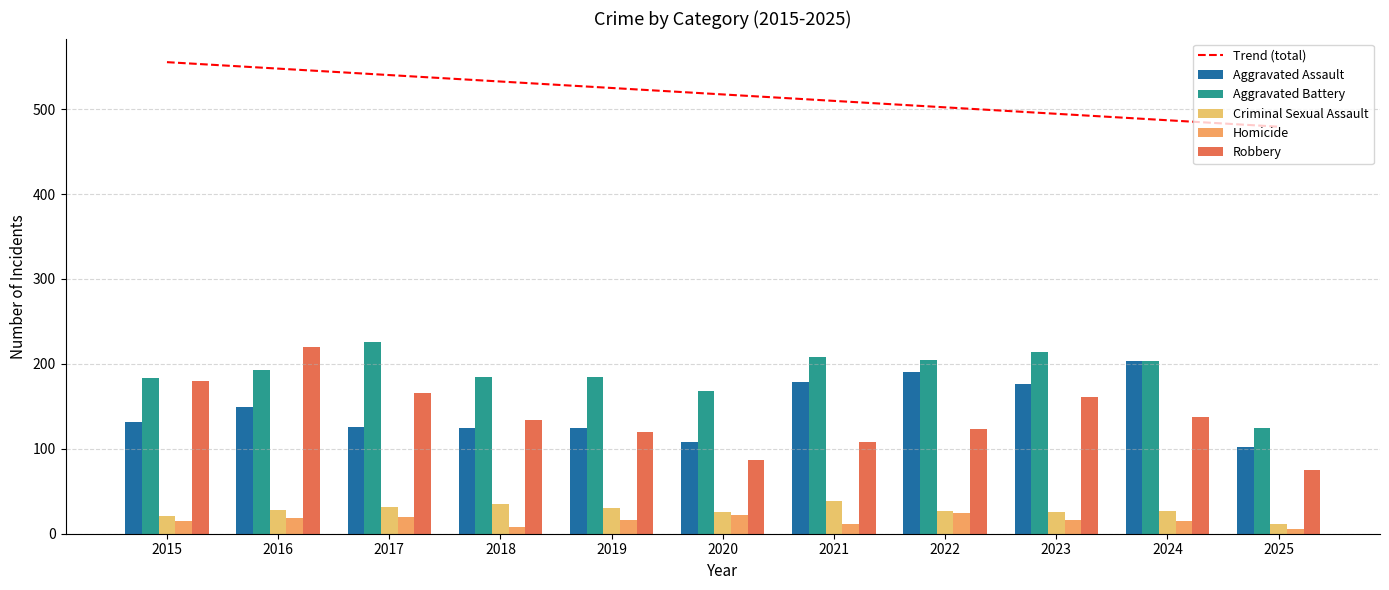

Reading left to right, extract all data points from this chart.

Trend (total): 2015=555.3	2016=547.7	2017=540.1	2018=532.5	2019=524.9	2020=517.3	2021=509.7	2022=502.1	2023=494.5	2024=486.9	2025=479.3
Aggravated Assault: 2015=132.0	2016=149.0	2017=126.0	2018=124.0	2019=124.0	2020=108.0	2021=179.0	2022=190.0	2023=176.0	2024=203.0	2025=102.0
Aggravated Battery: 2015=183.0	2016=193.0	2017=226.0	2018=184.0	2019=184.0	2020=168.0	2021=208.0	2022=205.0	2023=214.0	2024=203.0	2025=125.0
Criminal Sexual Assault: 2015=21.0	2016=28.0	2017=31.0	2018=35.0	2019=30.0	2020=25.0	2021=39.0	2022=27.0	2023=26.0	2024=27.0	2025=11.0
Homicide: 2015=15.0	2016=18.0	2017=20.0	2018=8.0	2019=16.0	2020=22.0	2021=12.0	2022=24.0	2023=16.0	2024=15.0	2025=6.0
Robbery: 2015=180.0	2016=220.0	2017=166.0	2018=134.0	2019=120.0	2020=87.0	2021=108.0	2022=123.0	2023=161.0	2024=138.0	2025=75.0